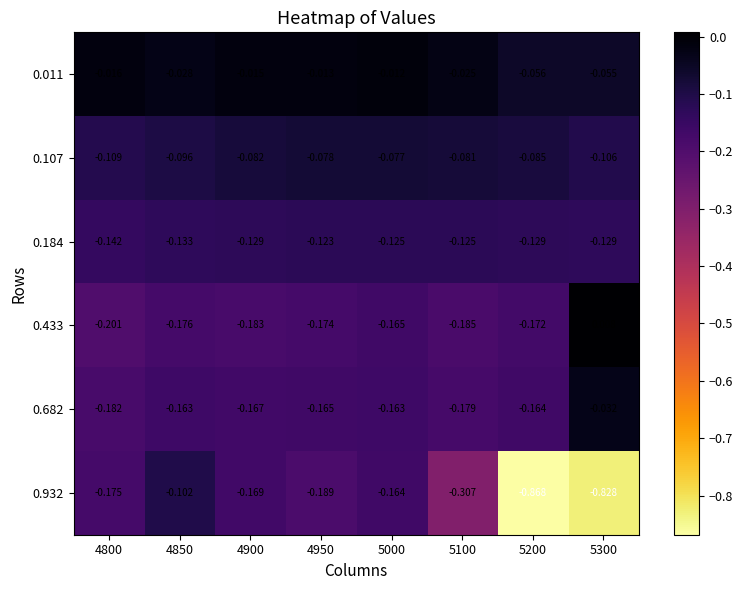

Is the value of 0.011 at 5300 greater than the value of 0.682 at 5300?

No